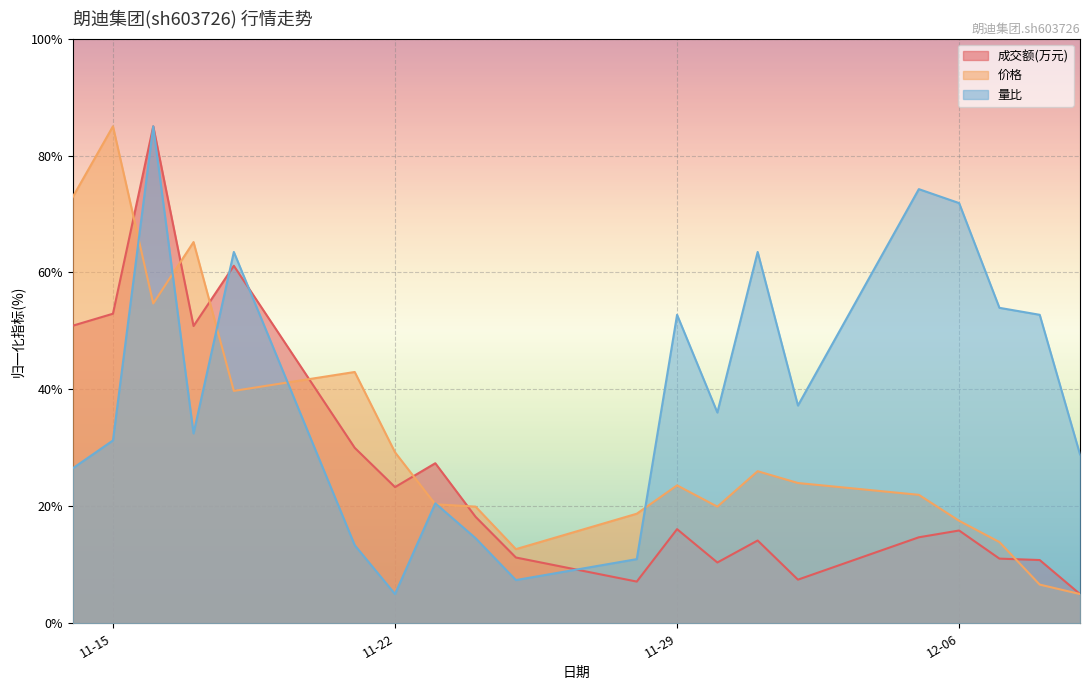

The 量比 series shows 63.5 at 2022-11-18. True or false?

True